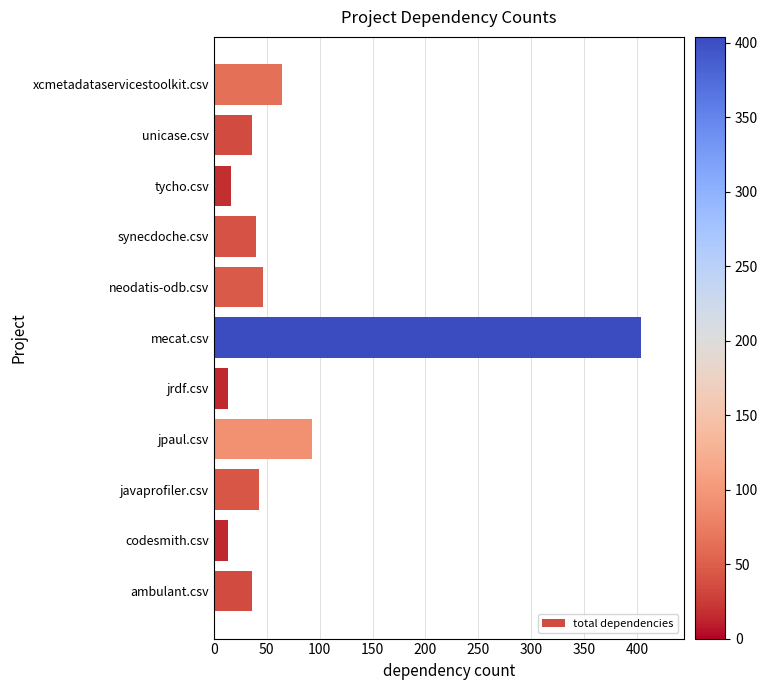

Reading bottom to top, extract all data points from this chart.

36	13	43	93	13	404	46	40	16	36	64